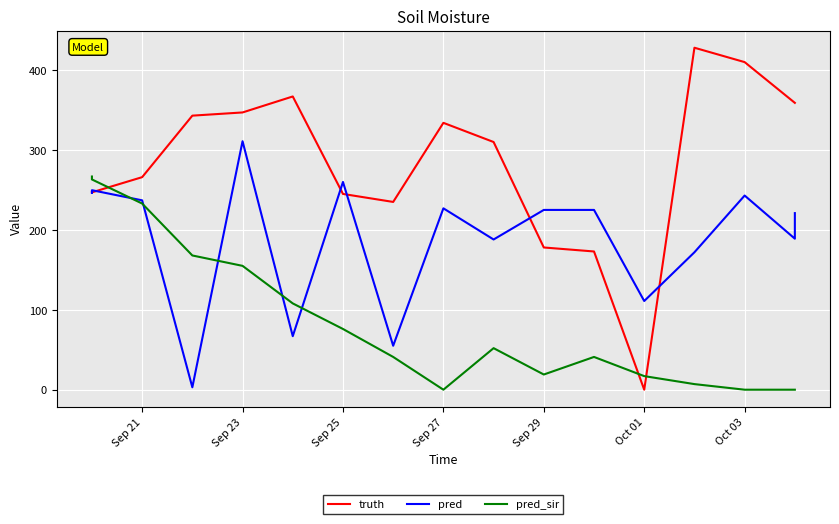

Is the value of pred at Sep 27 greater than the value of pred_sir at 16?

Yes